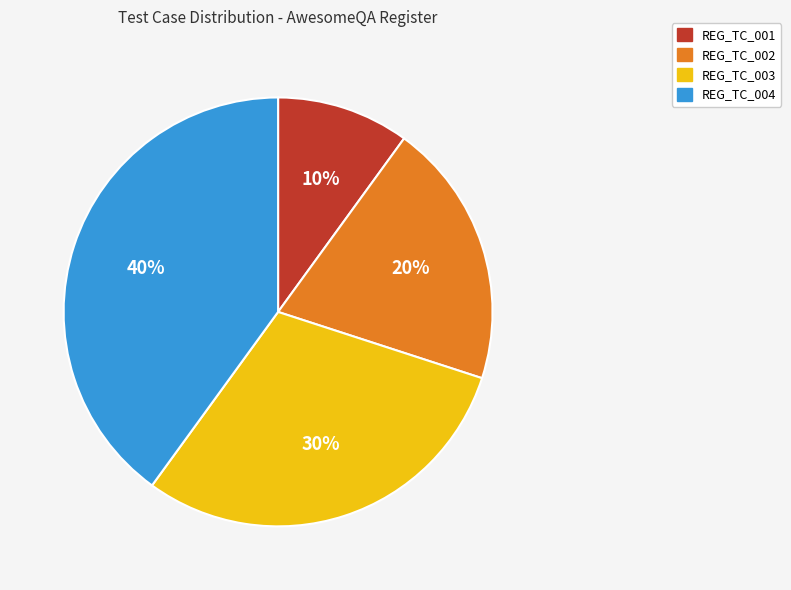

To the nearest percent, what is the average slice percentage?

25%